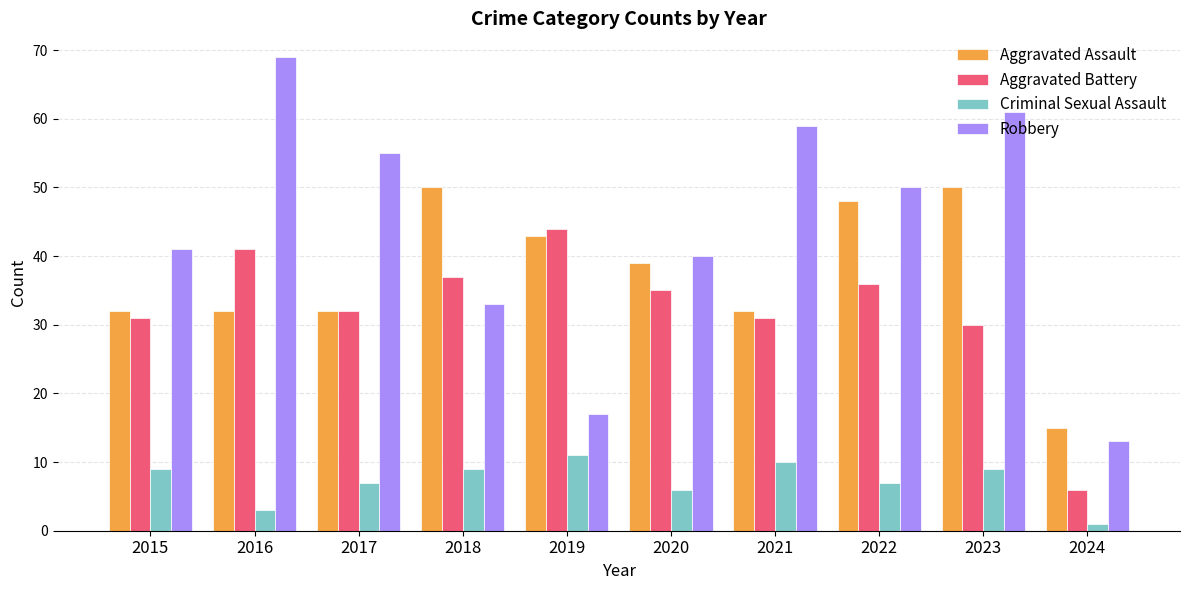

What is the difference between the maximum and minimum values in the Aggravated Battery series?

38